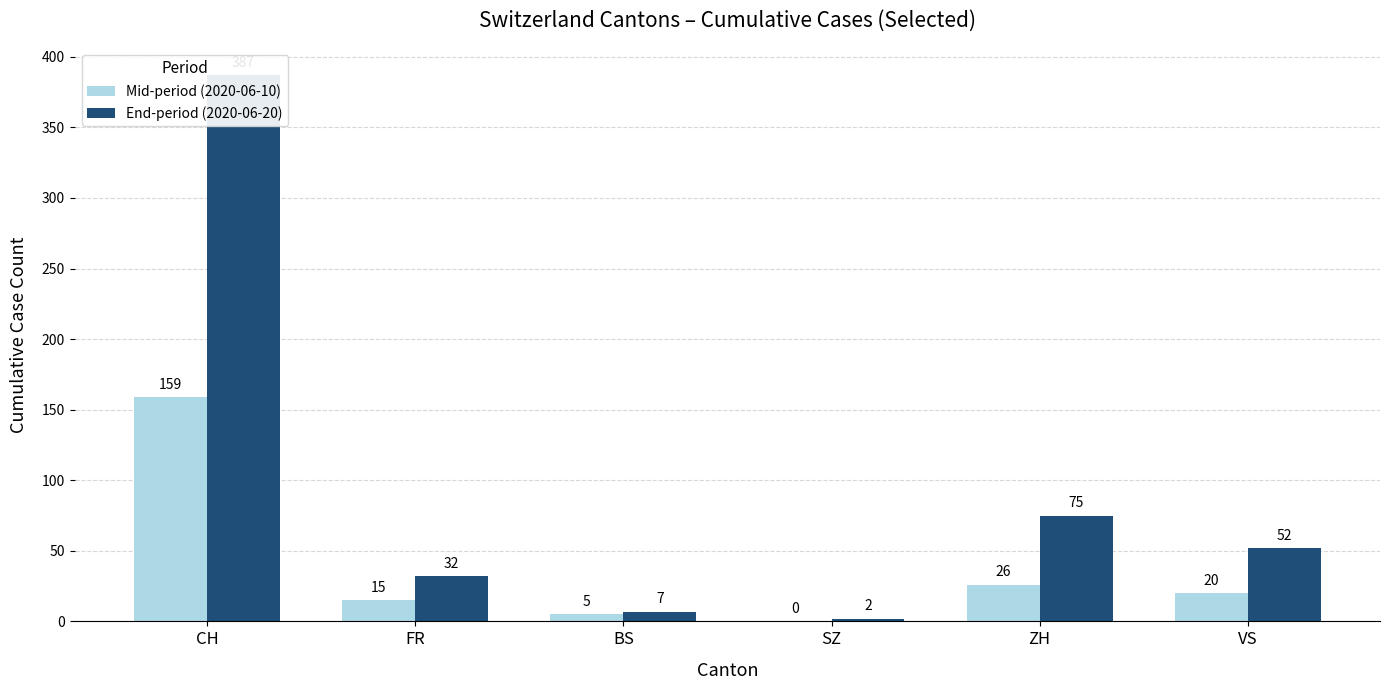

What is the value of the End-period (2020-06-20) bar at the 6th from the left?

52